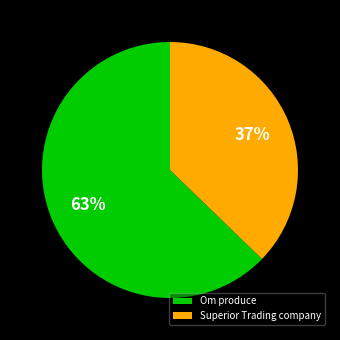

Does Om produce account for over 50% of the chart?

Yes